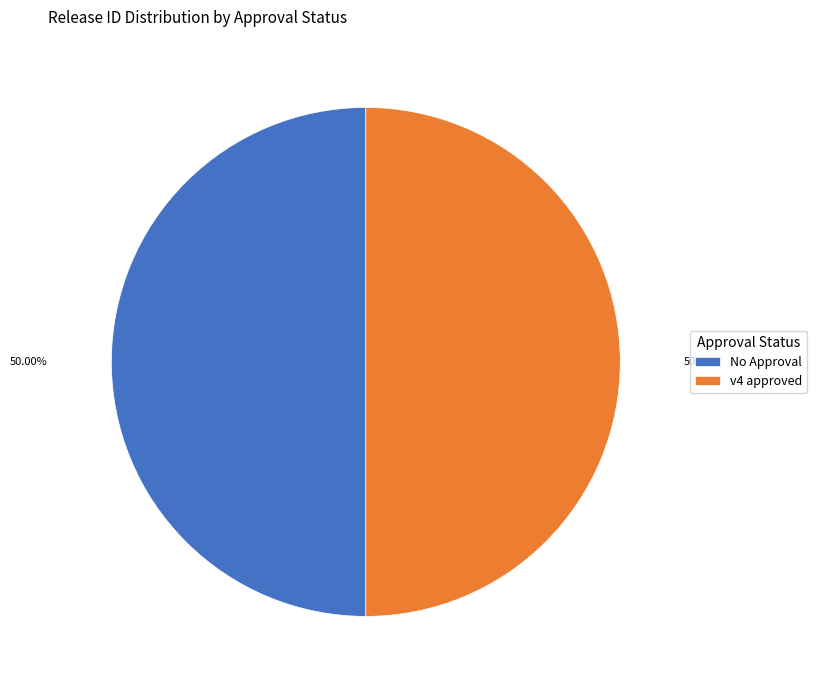

Is the sum of No Approval and v4 approved greater than half?

Yes